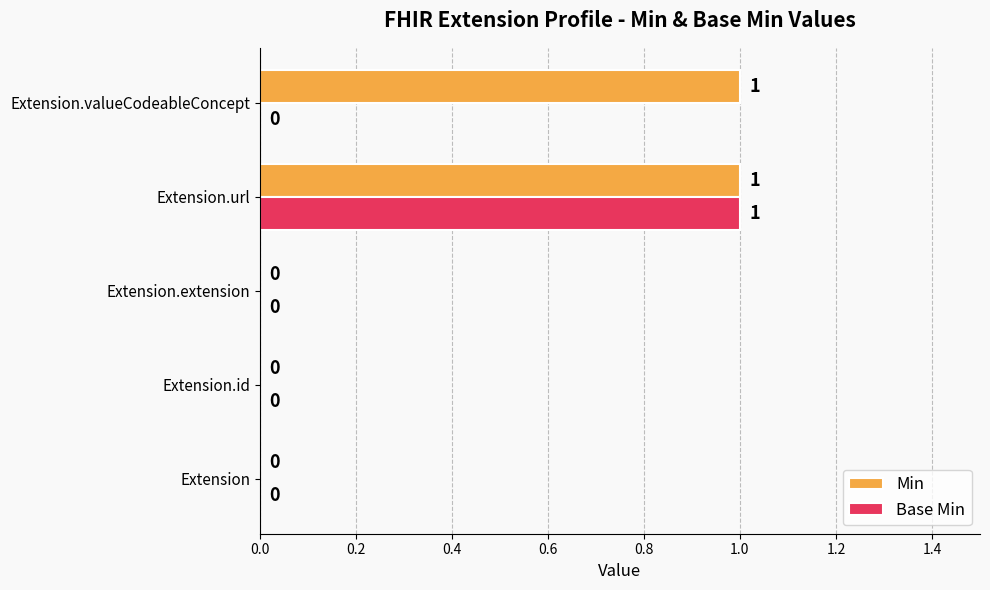

What is the greatest value displayed?

1